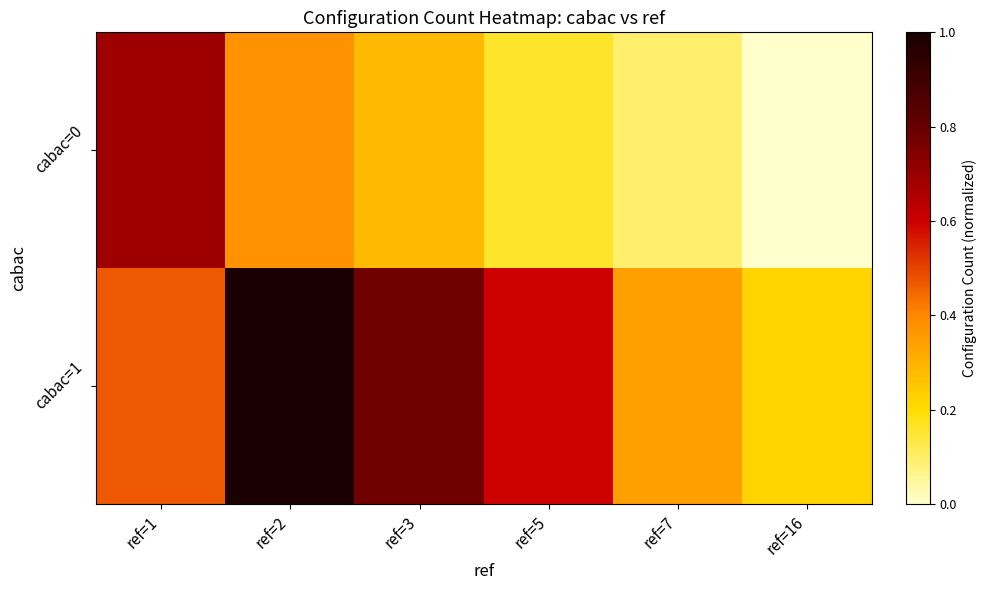

Which has a higher value, ref=3 or ref=1?

ref=1